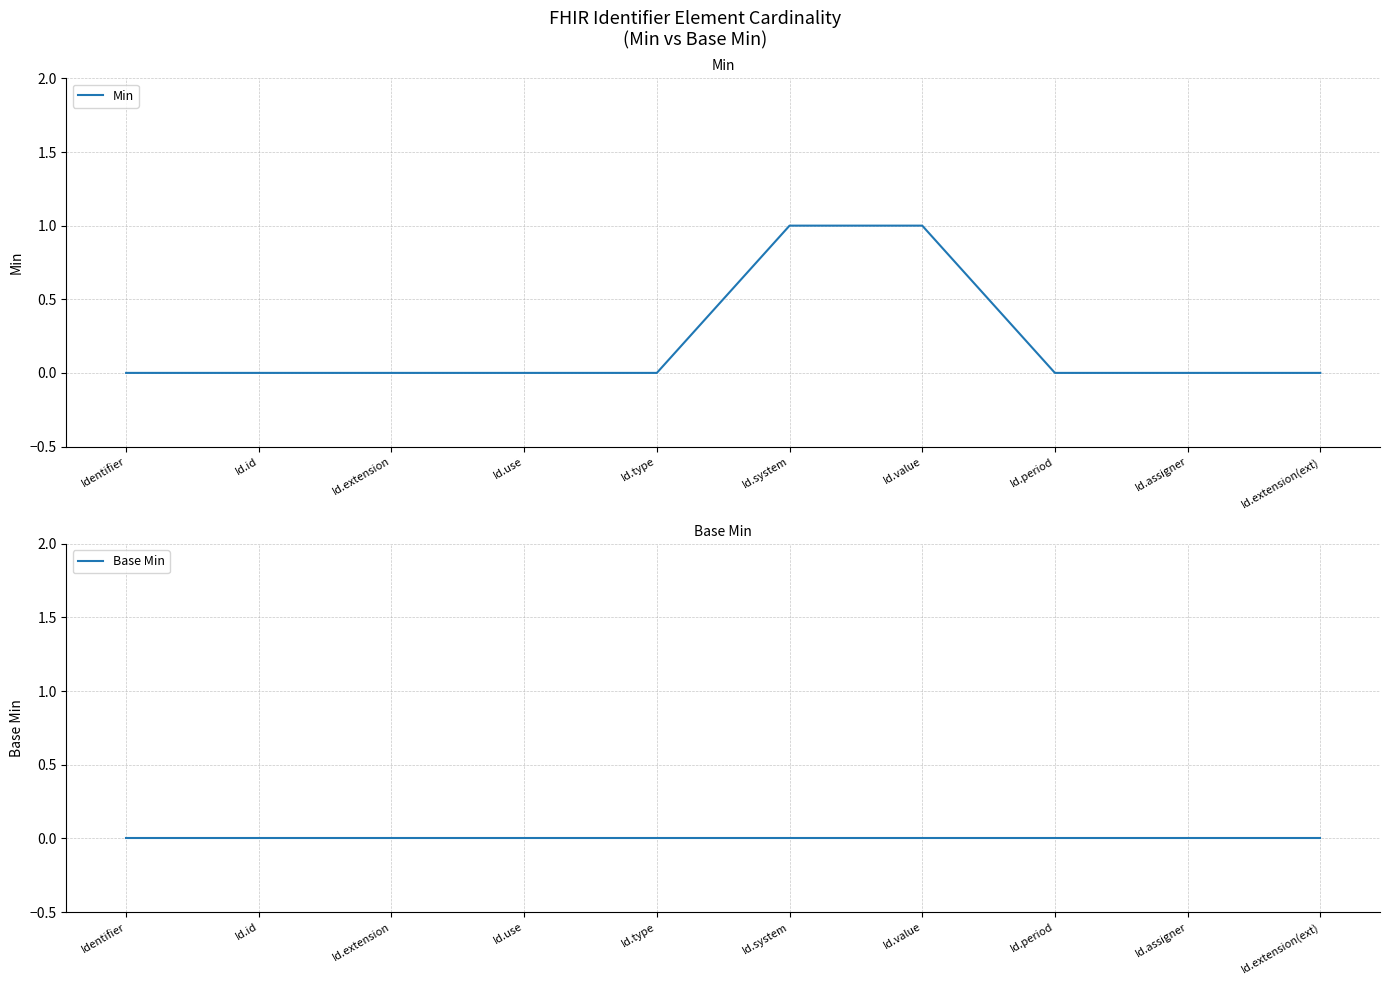

What is the difference between the second highest and minimum values in the Min series?

1